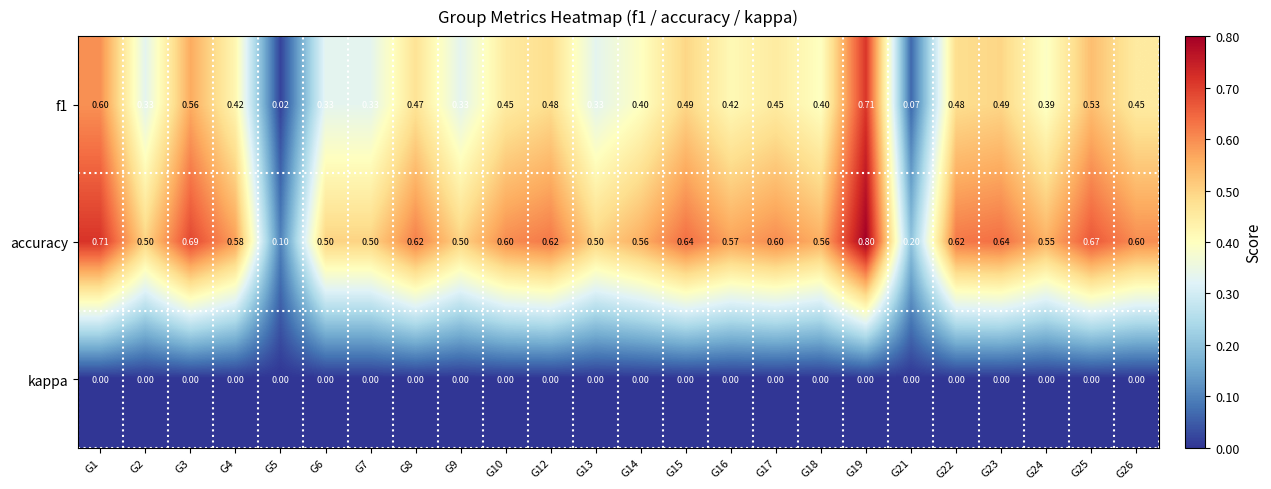

What is the total value across all series at G16?

1.0